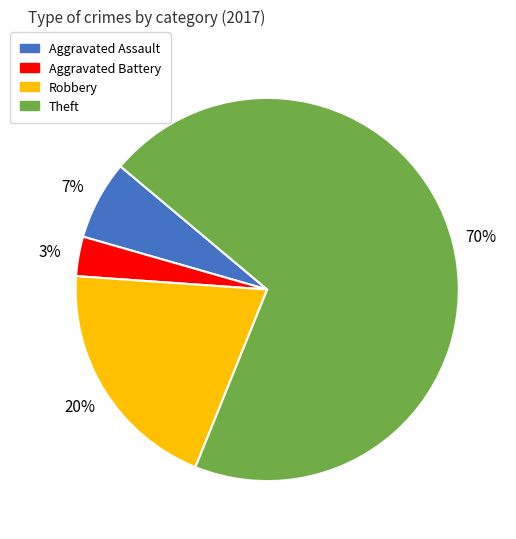

Rank the categories by value from lowest to highest.

Aggravated Battery, Aggravated Assault, Robbery, Theft